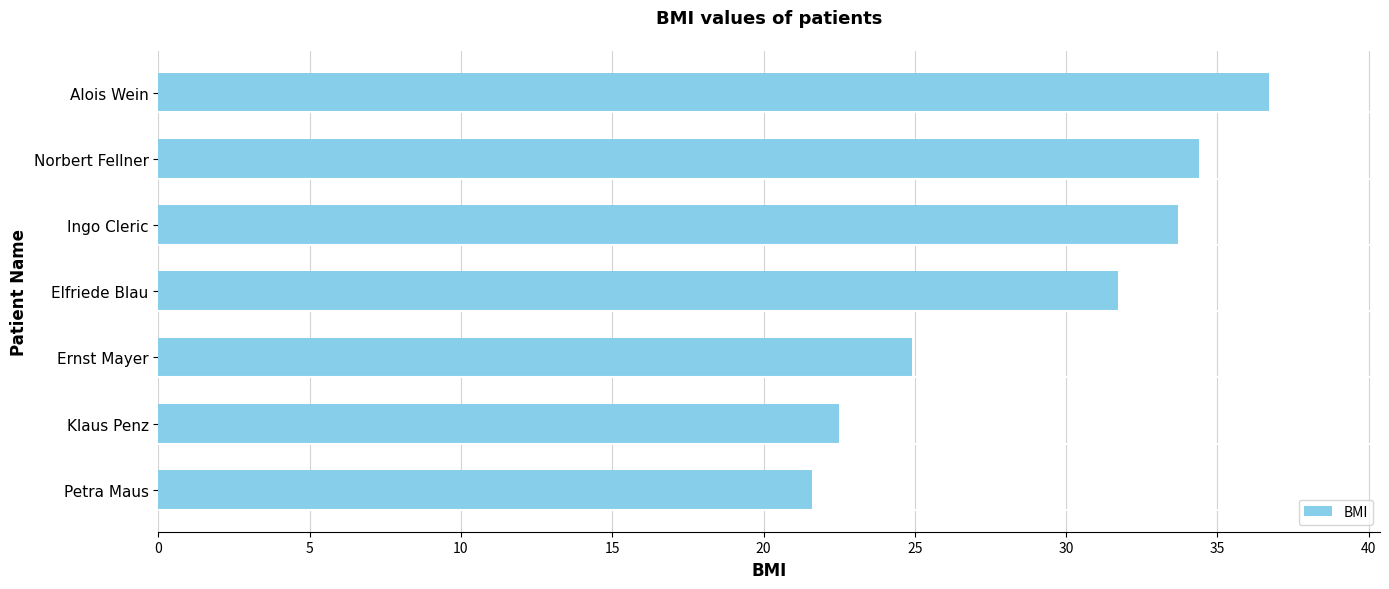

What is the sum of the values at Klaus Penz and Ingo Cleric?

56.2